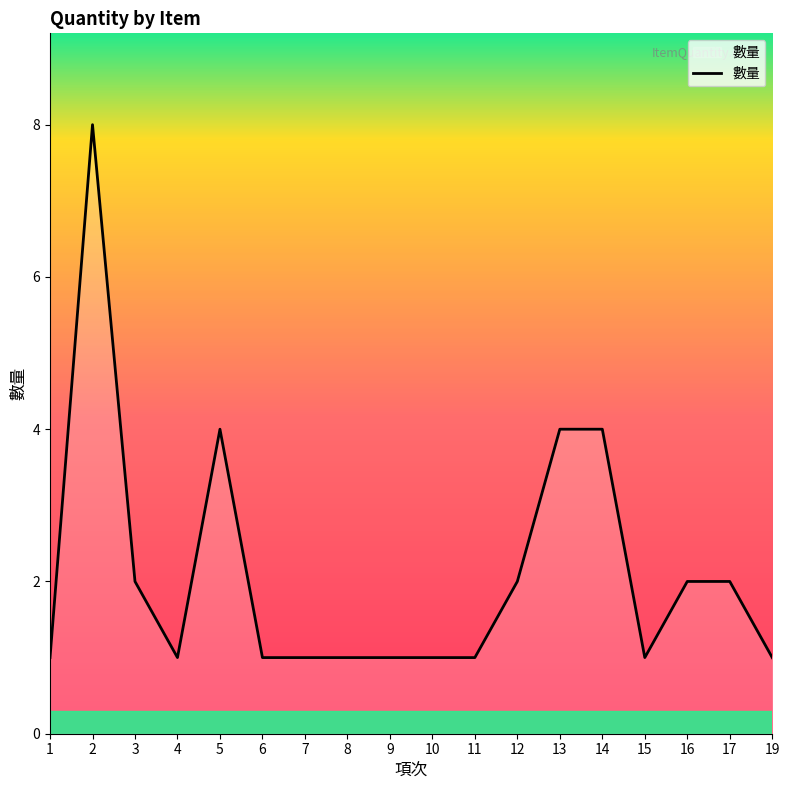

What is the change in value from 2 to 10?

-7